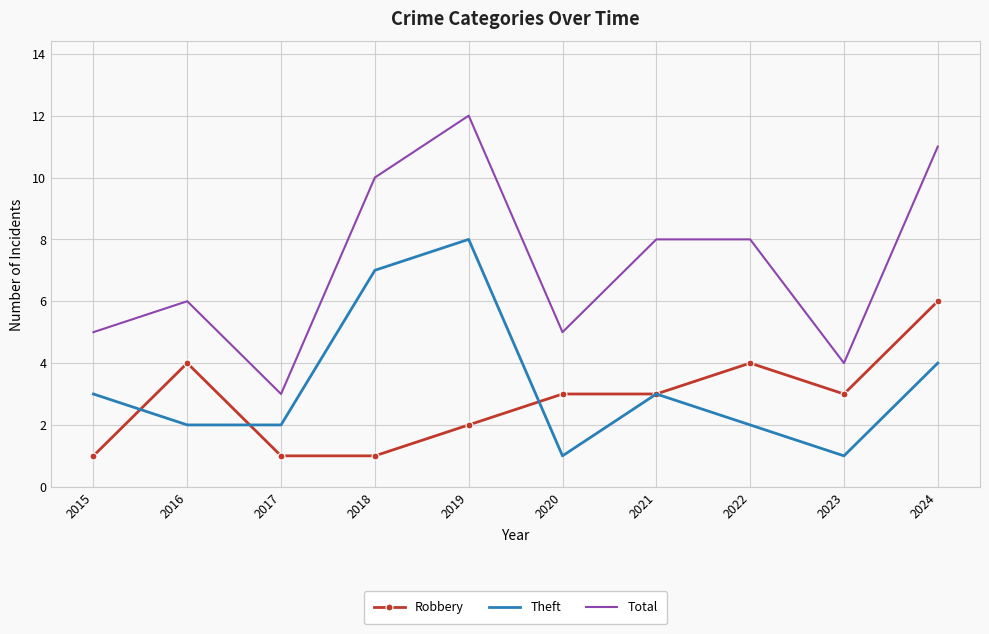

What is the difference between the highest and lowest values at 2024?

7